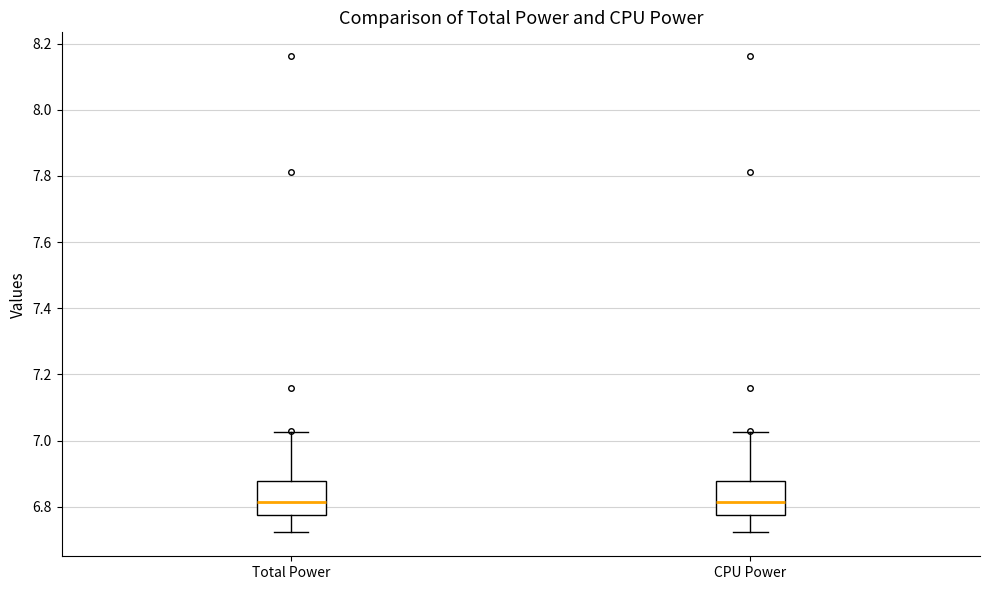

Reading left to right, transcribe this box plot: for each box, give where its median line is, the range the box spans, and where its two whiskers end, as read against the y-axis. The values are not printed on the chart, so give them approximately, as read against the axis.

Total Power: median 6.82, box 6.78 to 6.88, whiskers 6.72 to 7.02
CPU Power: median 6.82, box 6.78 to 6.88, whiskers 6.72 to 7.02